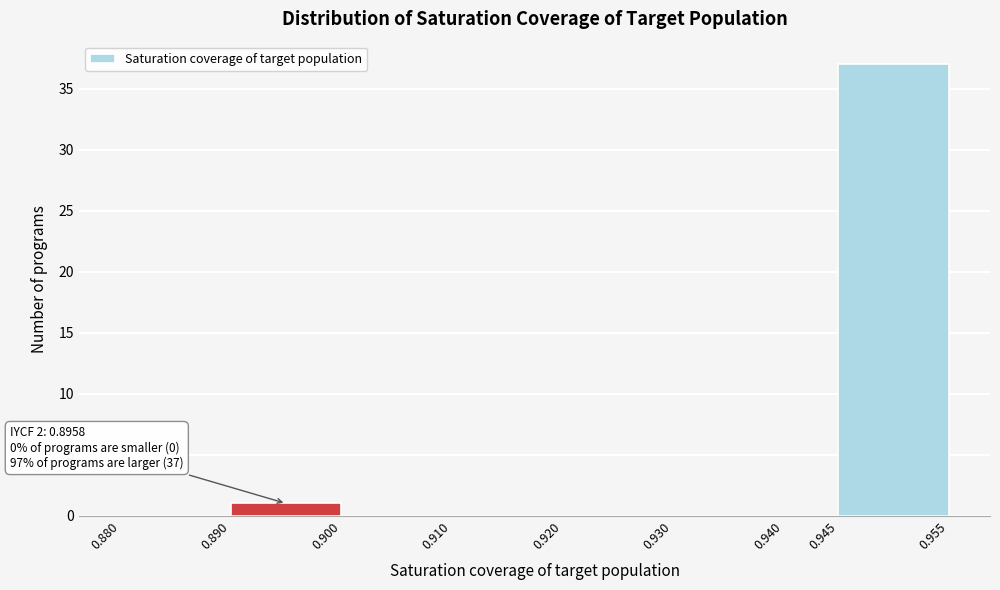

Over which range of the x-axis is the bar tallest?

0.945 to 0.955